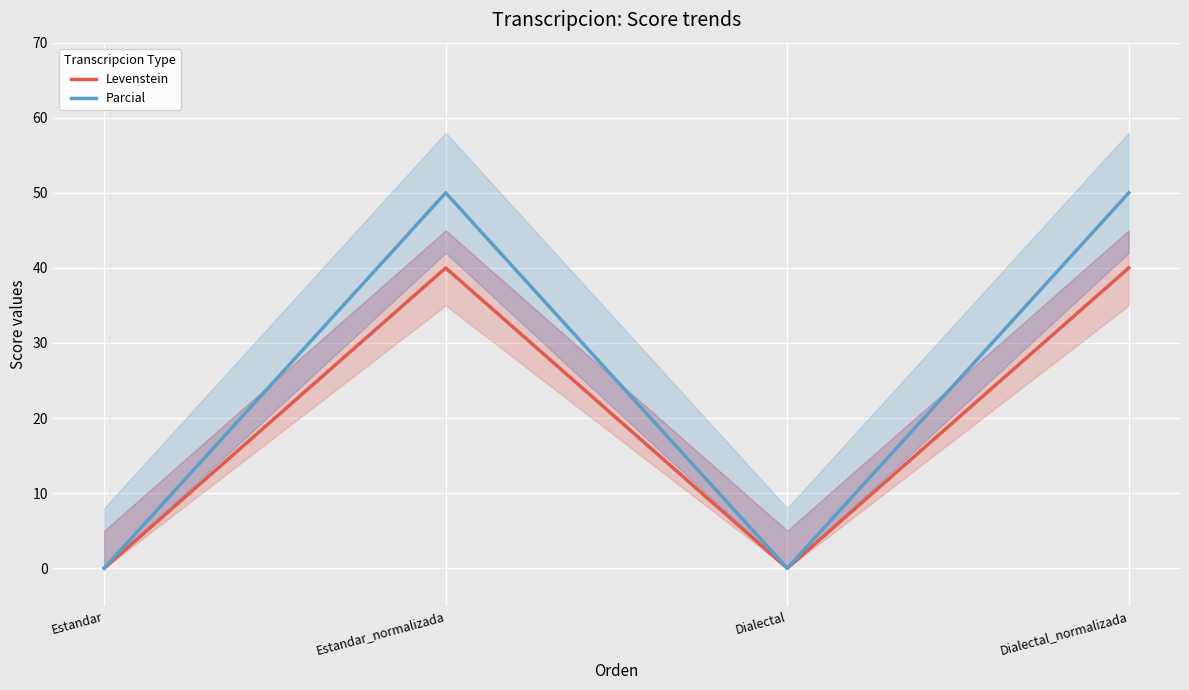

Which category has the highest value in the Parcial series?

Estandar_normalizada